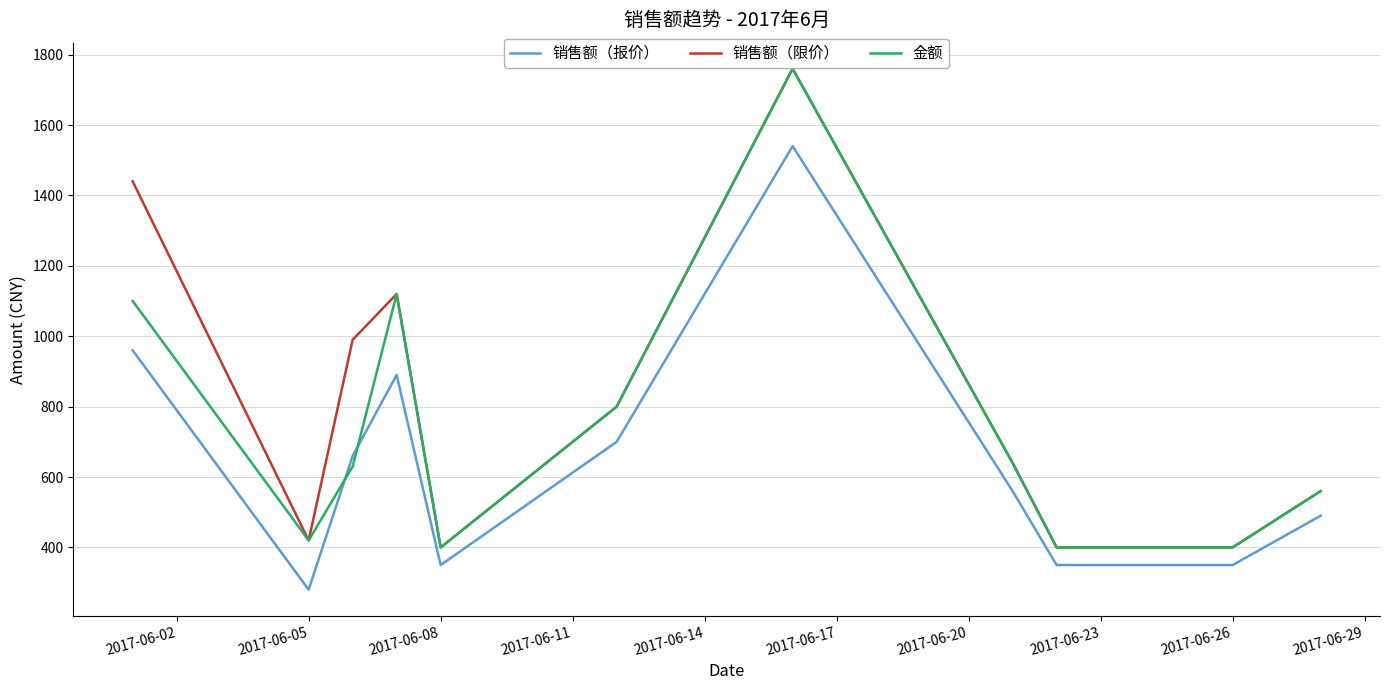

How many intersections are there between 销售额（报价） and 金额?

2